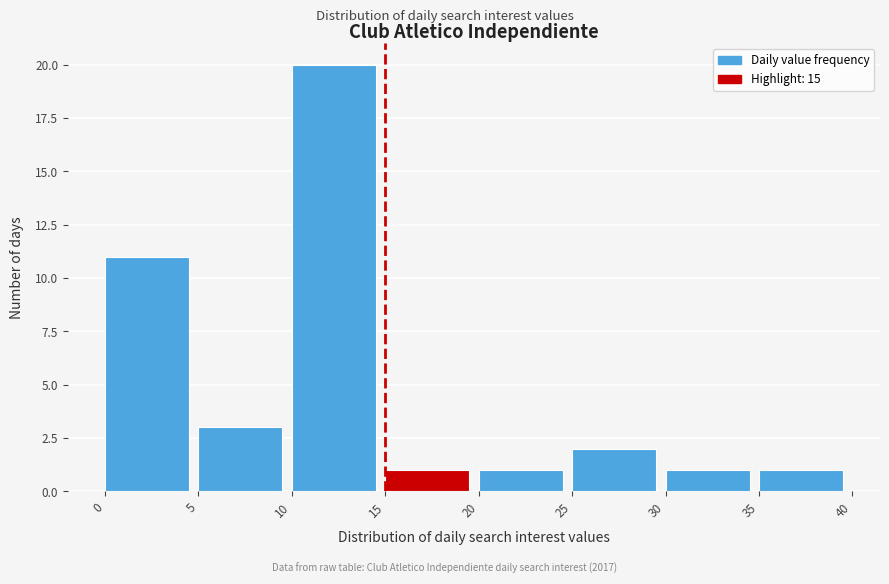

Reading left to right, list every bar in this chart as the range it spans on the x-axis followed by its height. The values are not printed on the chart, so give them approximately, as read against the axis.

0 to 5: 11
5 to 10: 3
10 to 15: 20
15 to 20: 1
20 to 25: 1
25 to 30: 2
30 to 35: 1
35 to 40: 1